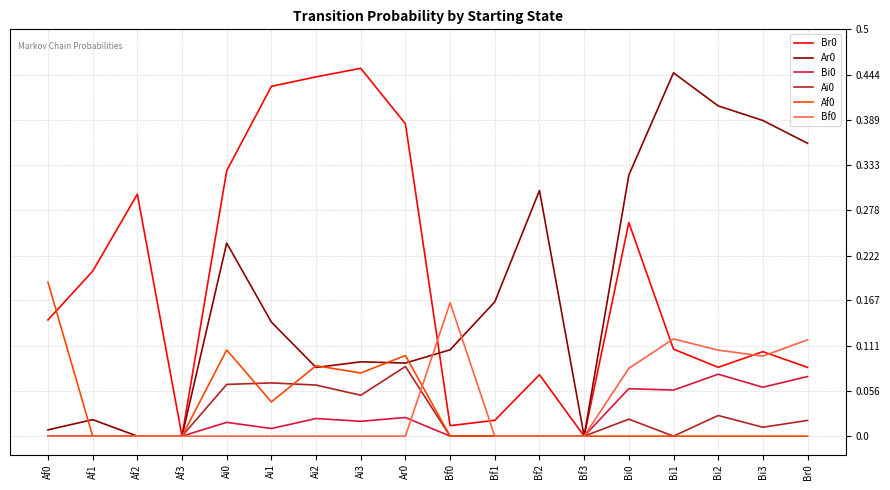

How many lines are shown in the chart?

6